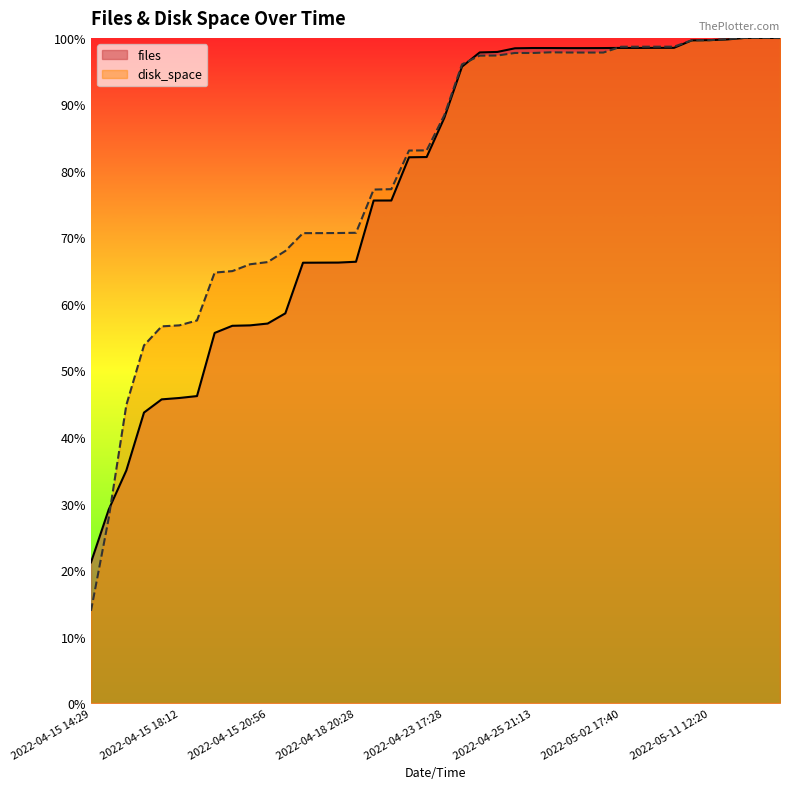

Which series changed the most between 2022-04-21 15:59 and 2022-05-02 17:40?

files